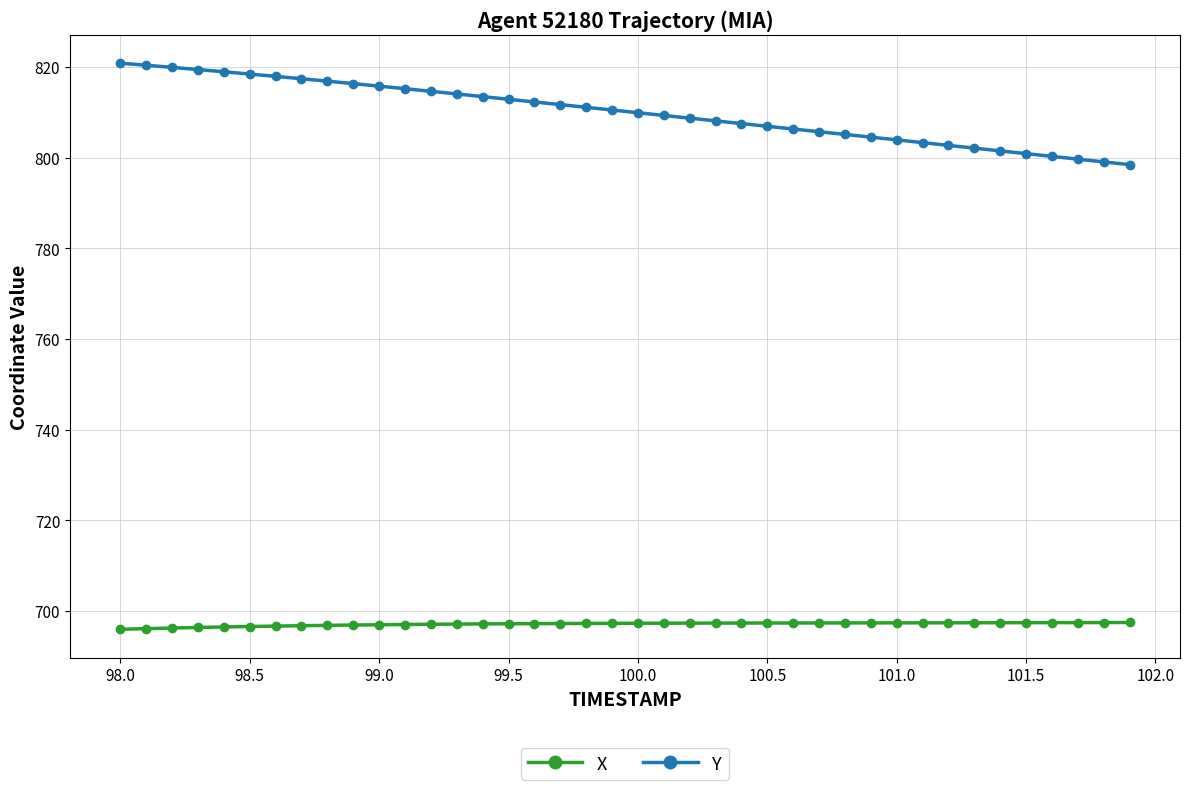

True or false: Y and X intersect in this chart.

False